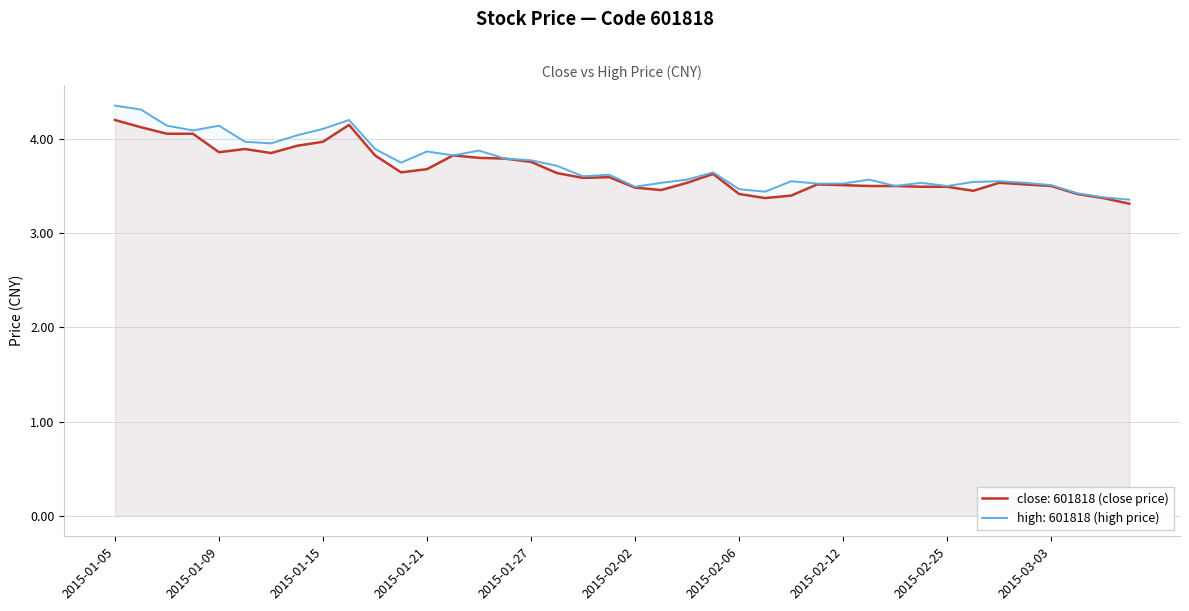

True or false: close and high cross at least once.

False